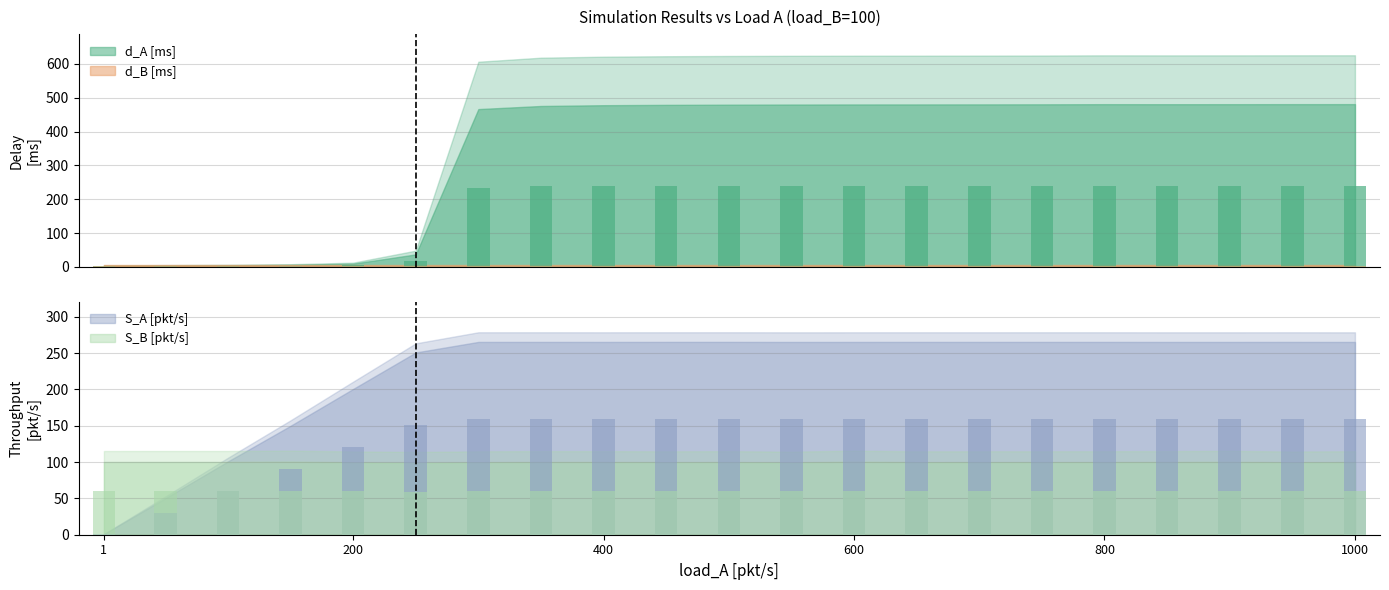

What is the sum of the S_A [pkt/s] values at 800 and 850?

318.5